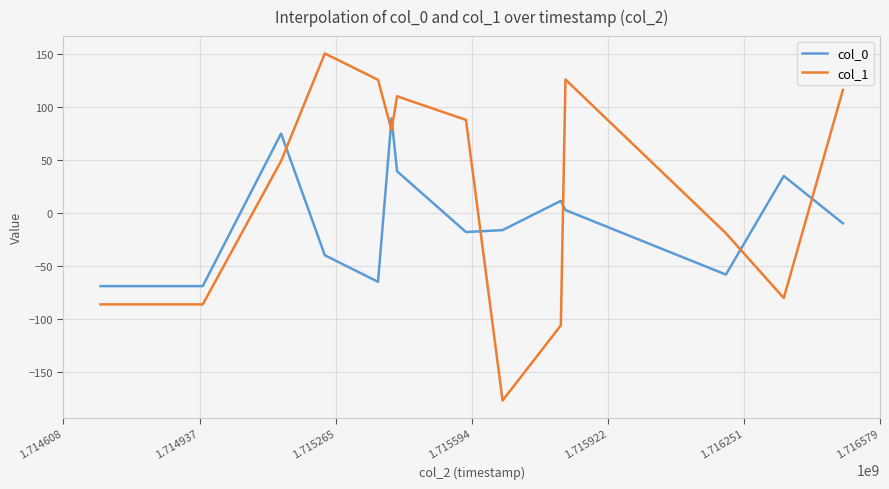

What is the highest value of the col_1 series?

150.4